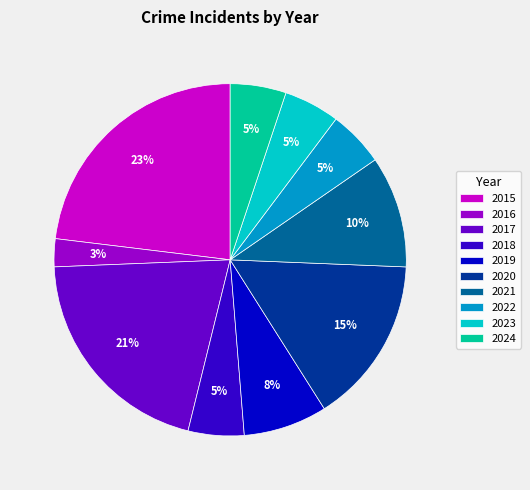

Which has a higher value, 2017 or 2022?

2017